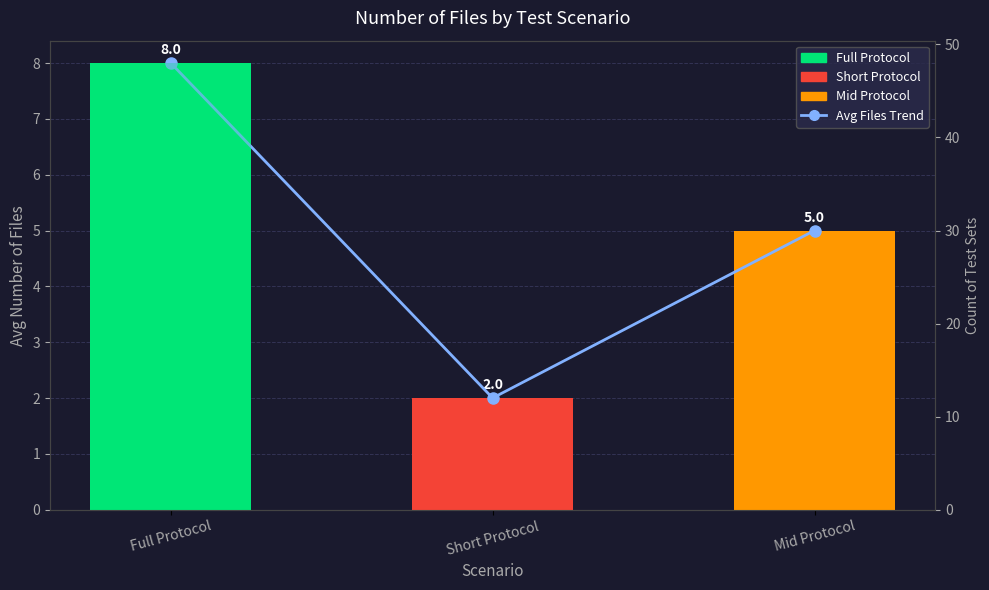

How many series are shown in this chart?

3